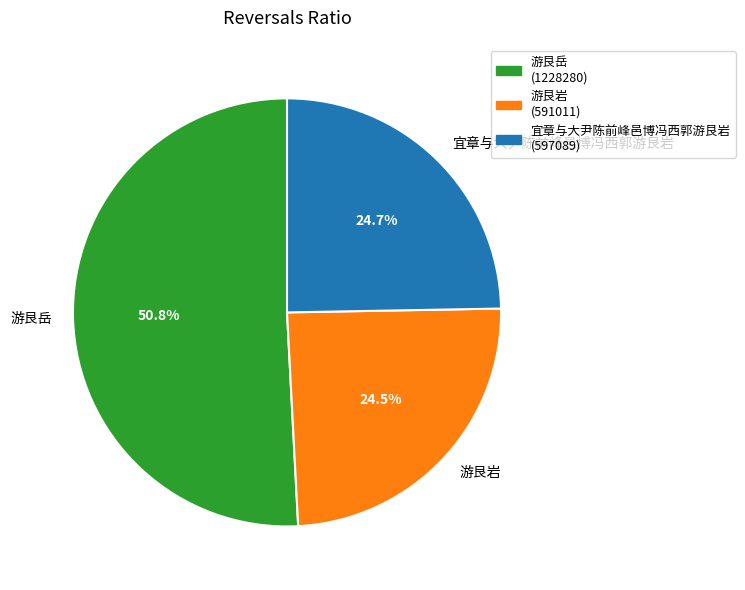

Is the sum of 游艮岩 and 宜章与大尹陈前峰邑博冯西郭游艮岩 greater than half?

No